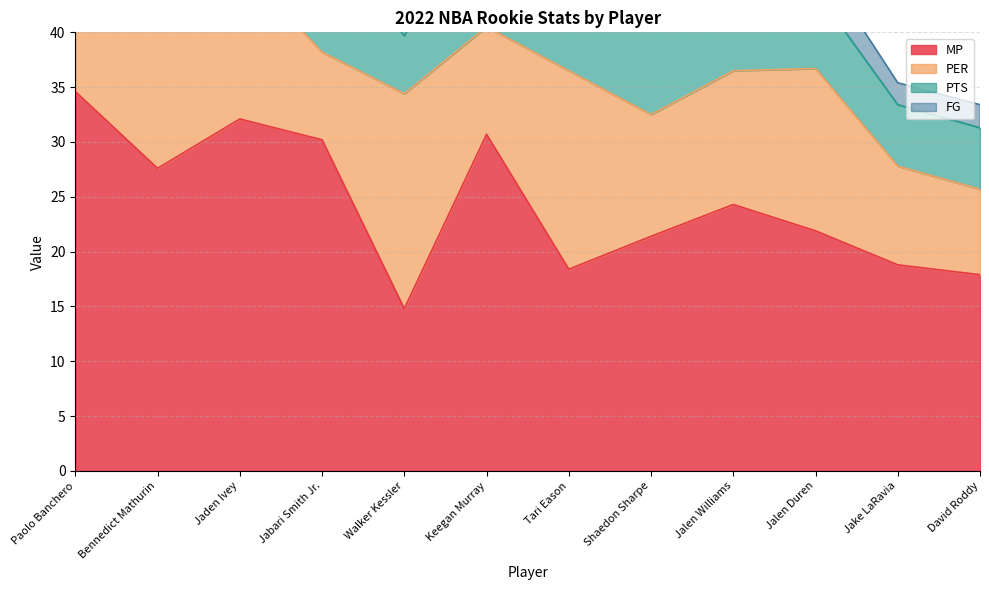

True or false: MP has a value of 24.3 at Jalen Williams.

True